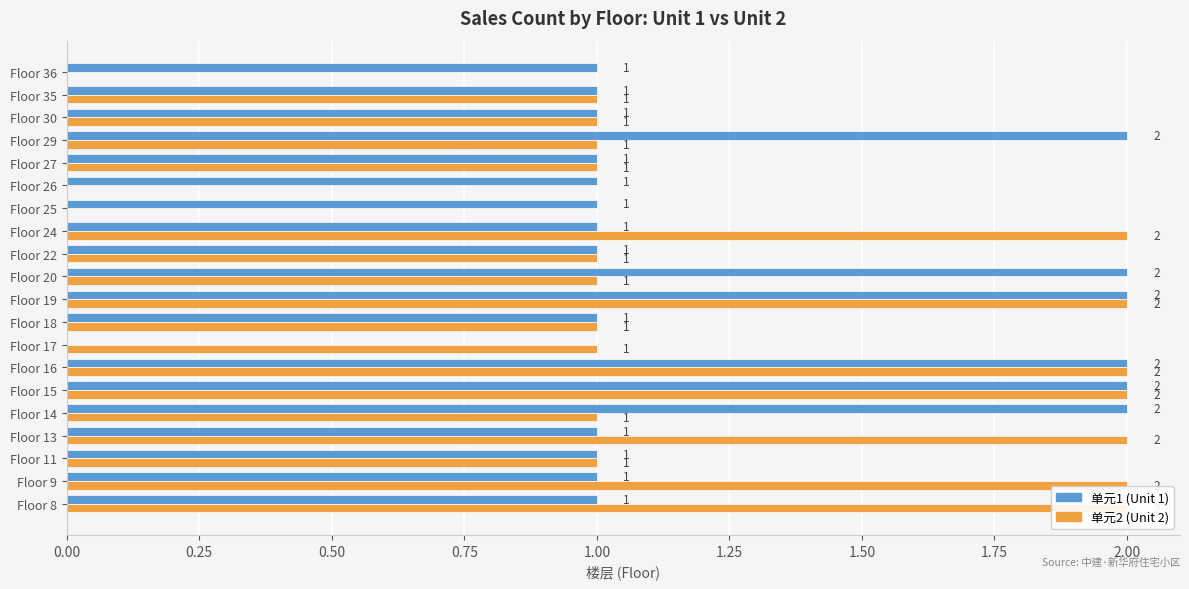

Which series changed the most between Floor 14 and Floor 24?

单元1 (Unit 1)